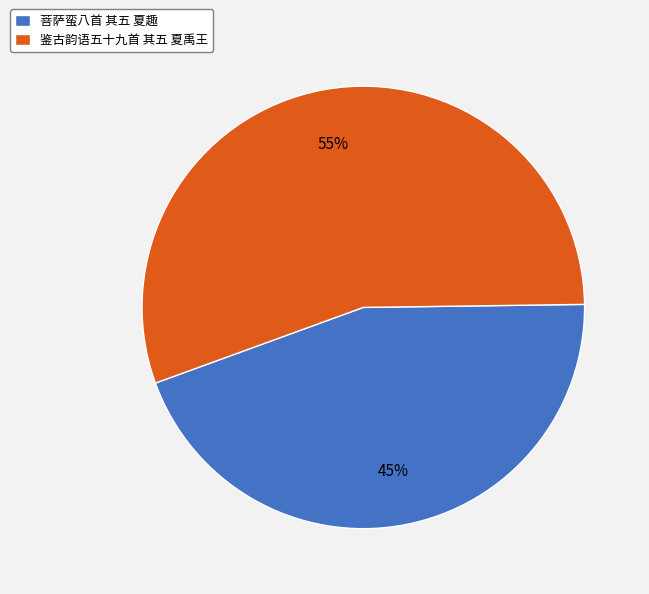

To the nearest percent, what portion does 鉴古韵语五十九首 其五 夏禹王 represent?

55%